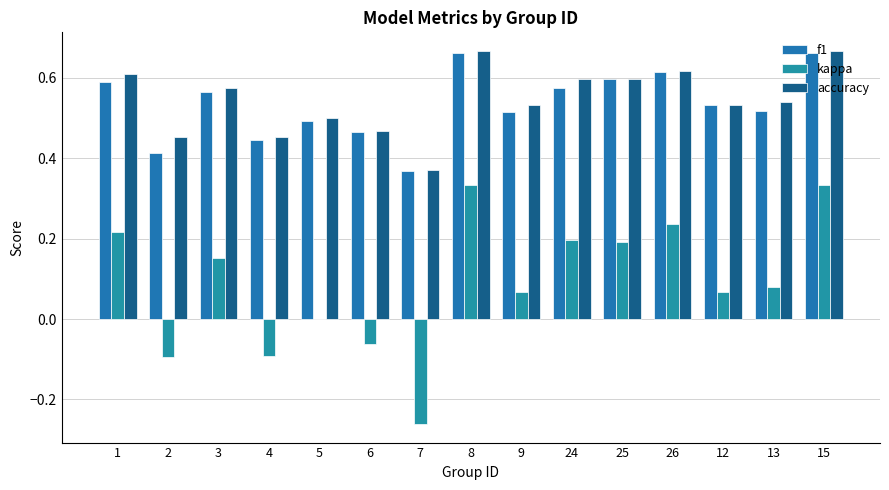

What is the label of the 11th bar from the right?

5